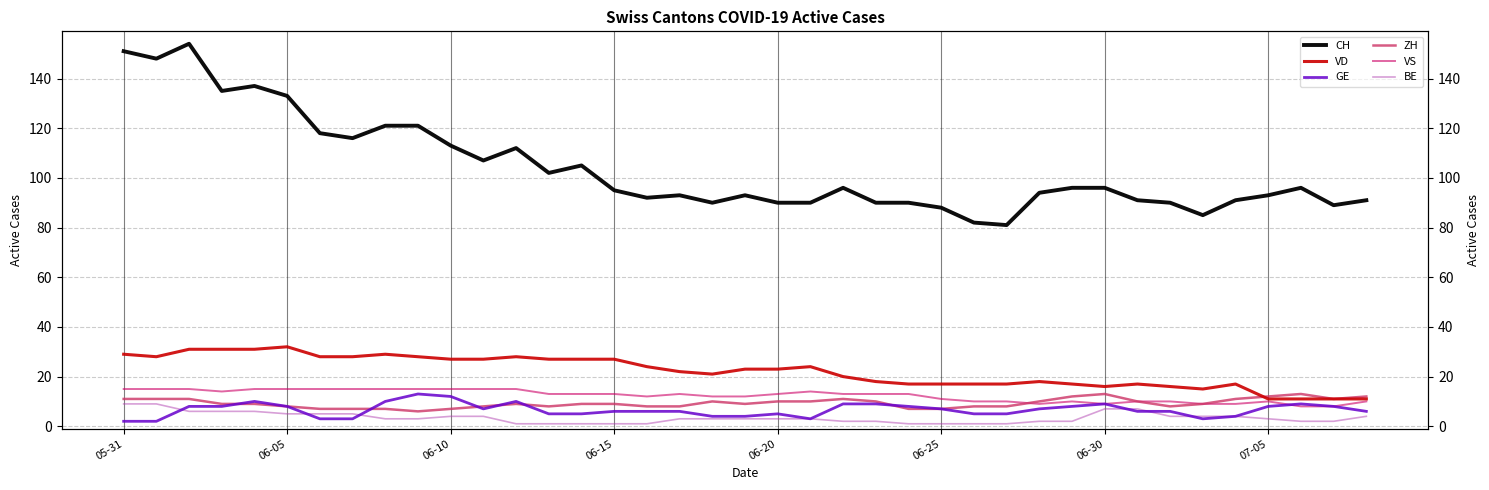

Between 06-30 and 19, which series saw the biggest shift?

CH